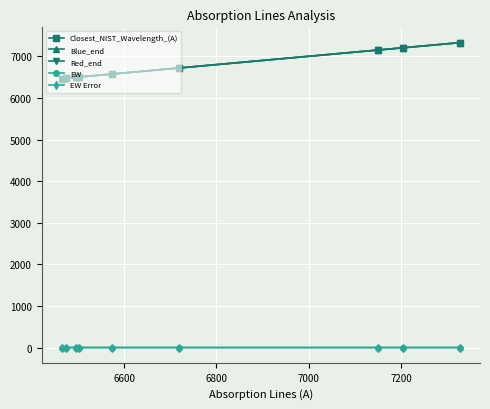

Does the chart display data point markers on the line(s)?

Yes